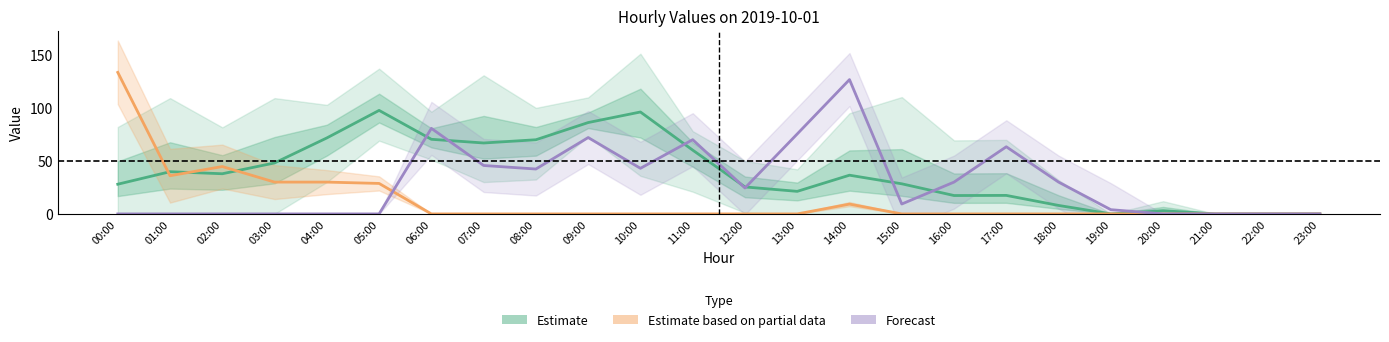

Which series has the largest total across all categories?

Estimate